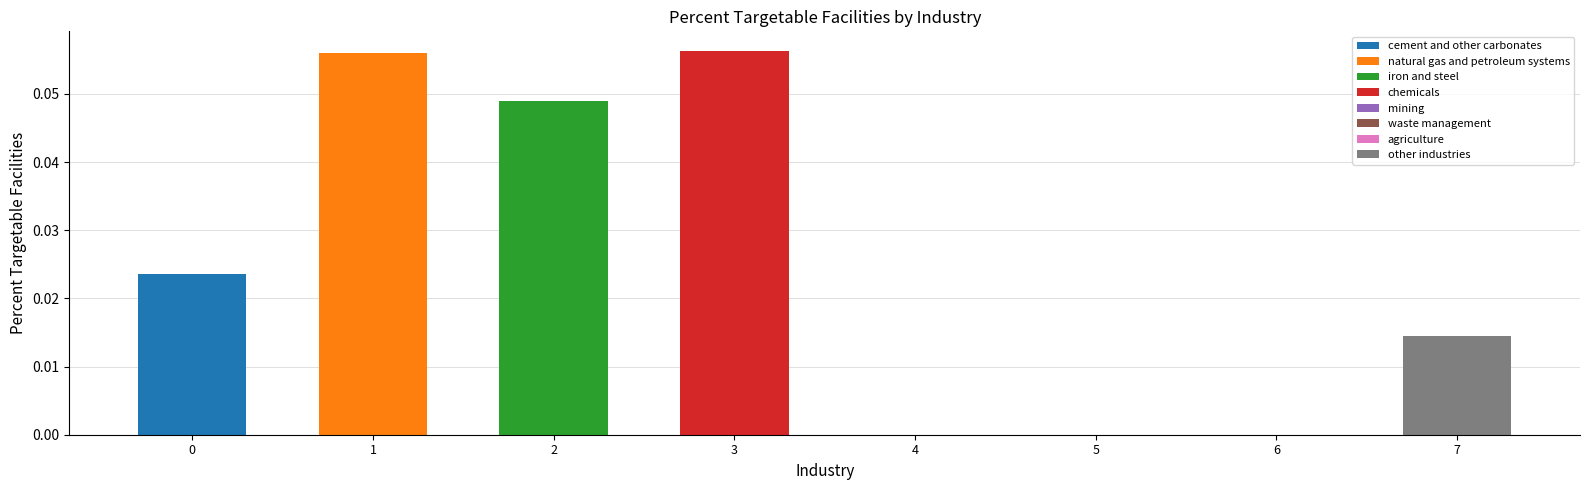

Reading left to right, what are all the values shown in this chart?

cement and other carbonates=0.0	natural gas and petroleum systems=0.1	iron and steel=0.0	chemicals=0.1	mining=0.0	waste management=0.0	agriculture=0.0	other industries=0.0